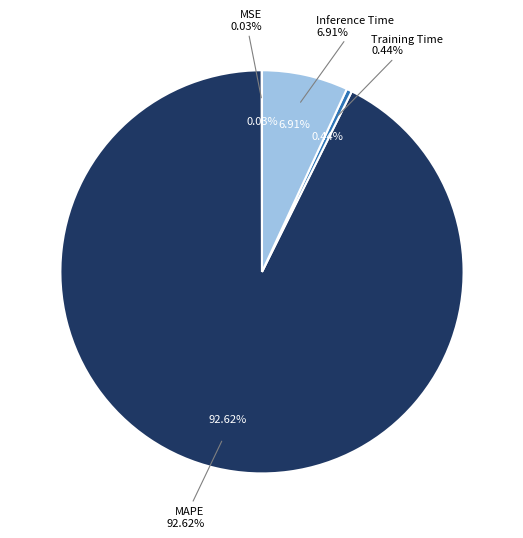

How many segments does this pie chart have?

4